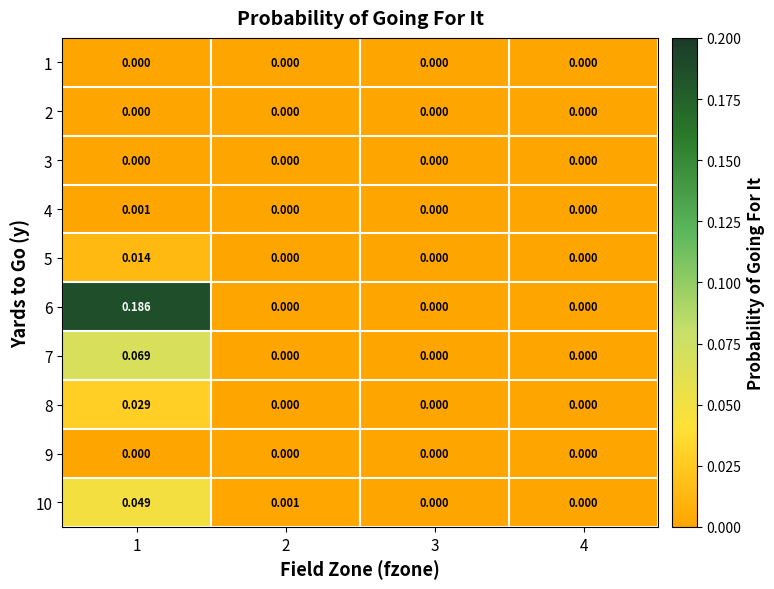

How many positive values does the 8 series have?

1